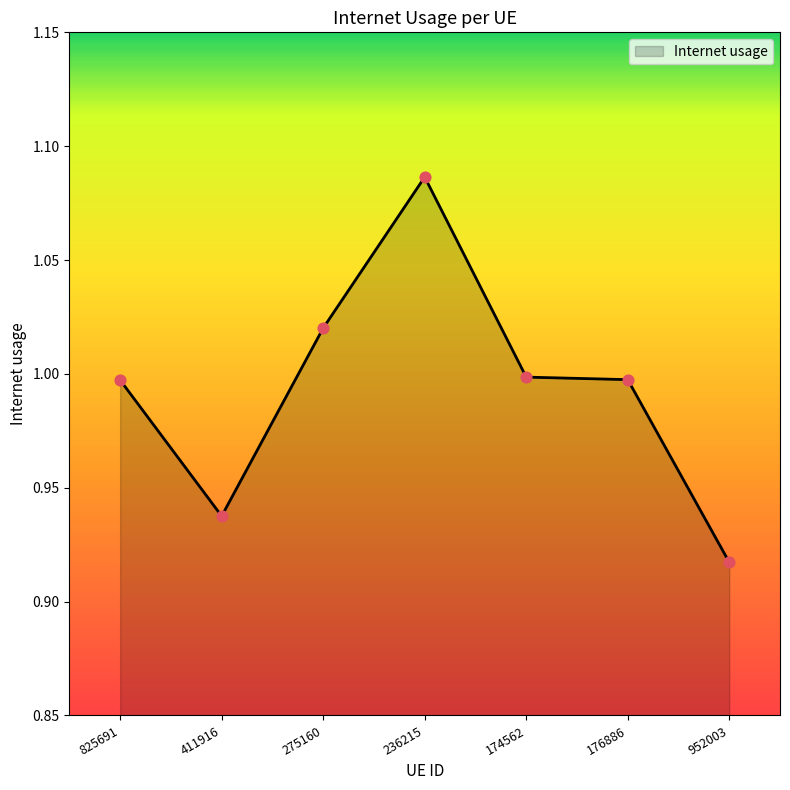

Which has a higher value, 825691 or 236215?

236215